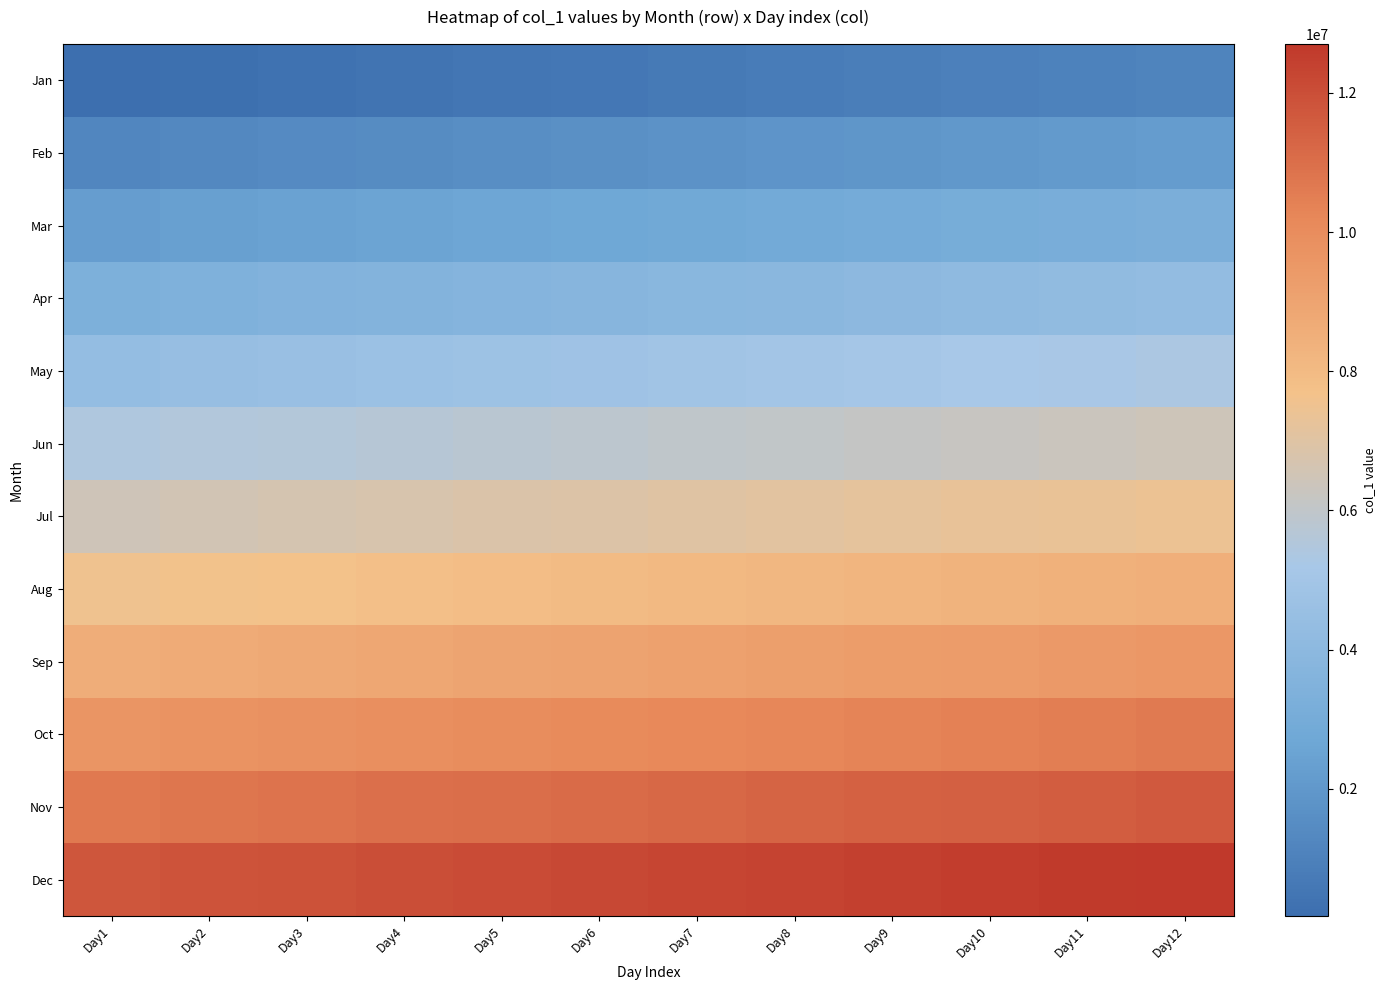

Which series has the largest total across all categories?

Dec